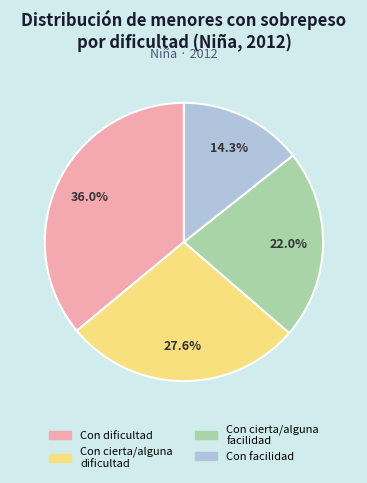

To the nearest percent, what is the difference between the largest and smallest slice percentages?

22%